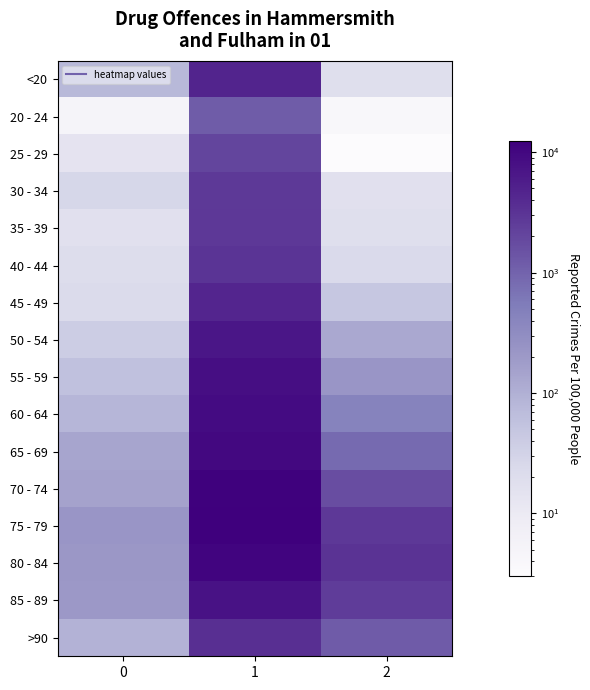

At which category does the chart reach its minimum across all series?

2